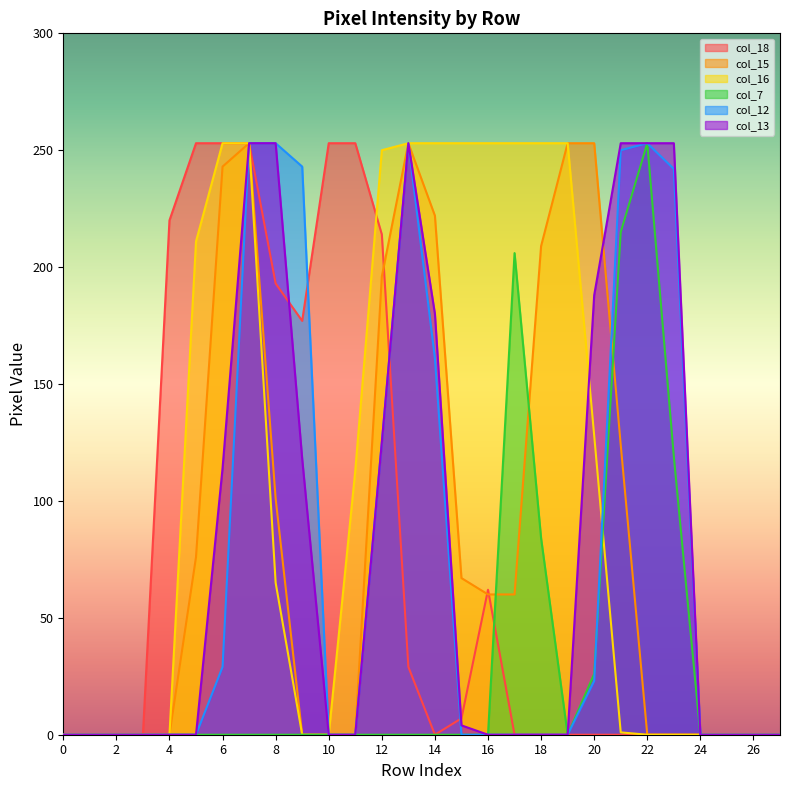

What is the difference between the col_16 values at 16 and 27?

253